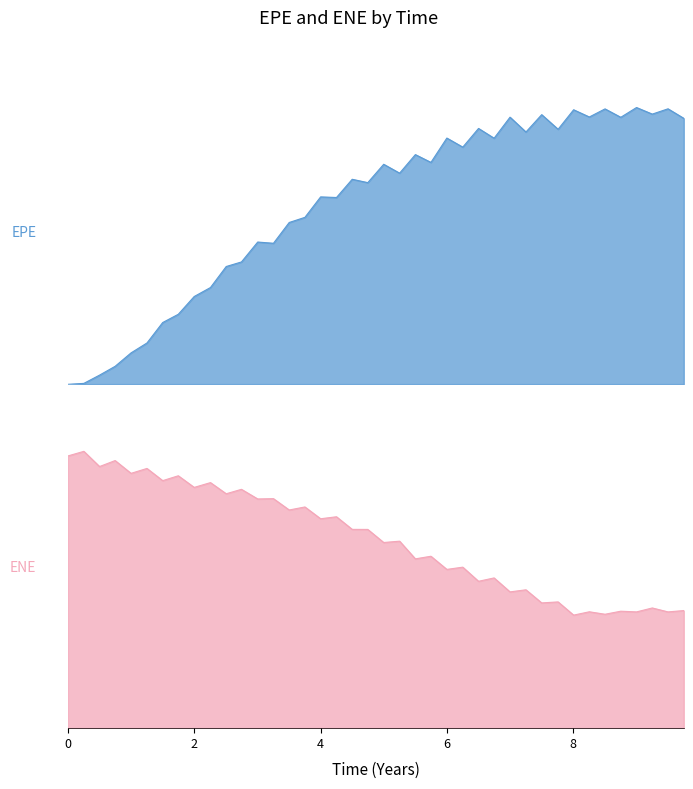

How many intersections are there between ENE and EPE?

1